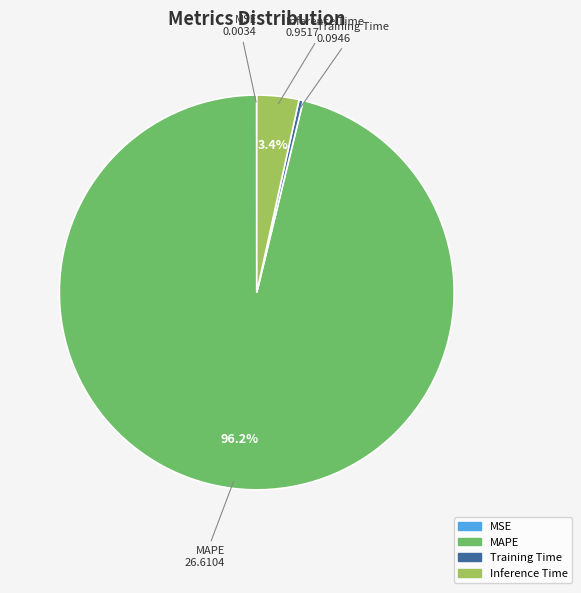

Which slice is the largest?

MAPE